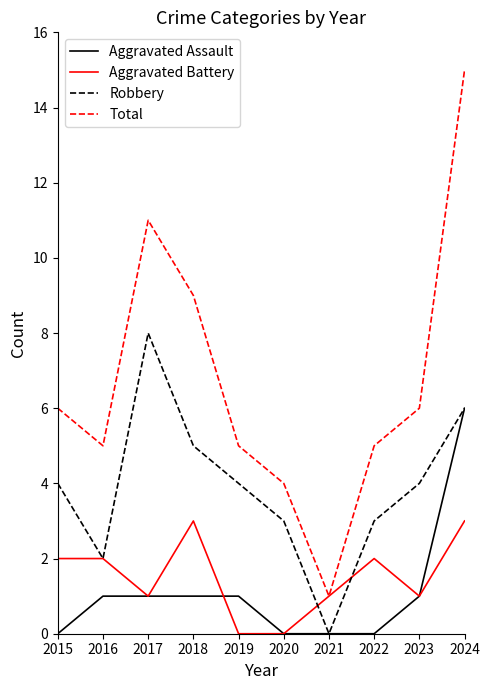

True or false: Total has a value of 6 at 2023.

True